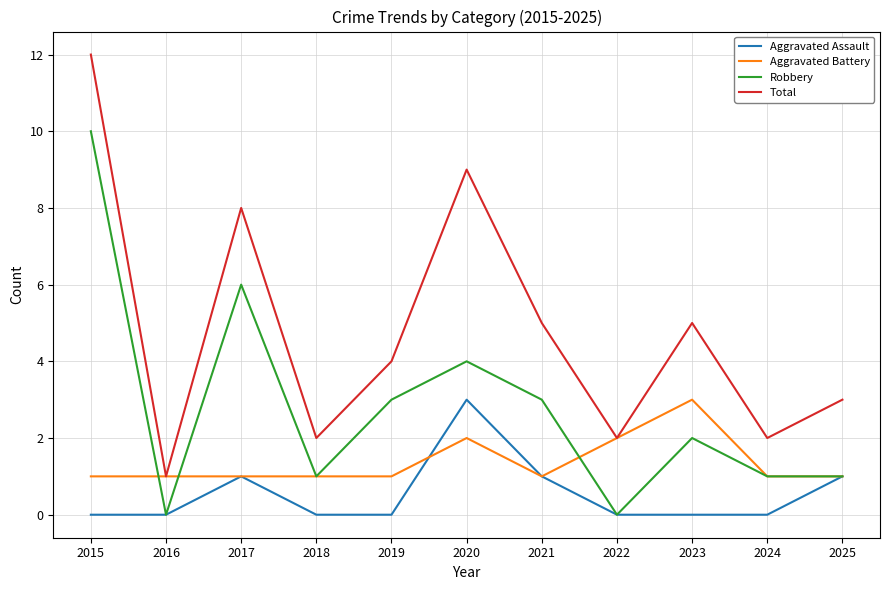

True or false: Aggravated Assault and Total intersect in this chart.

False